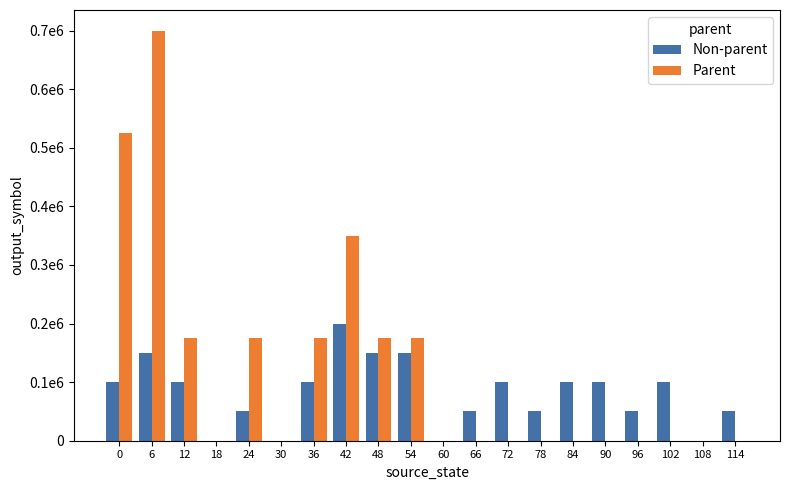

Reading left to right, extract all data points from this chart.

Non-parent: 100000	150000	100000	0	50000	0	100000	200000	150000	150000	0	50000	100000	50000	100000	100000	50000	100000	0	50000
Parent: 525000	700000	175000	0	175000	0	175000	350000	175000	175000	0	0	0	0	0	0	0	0	0	0